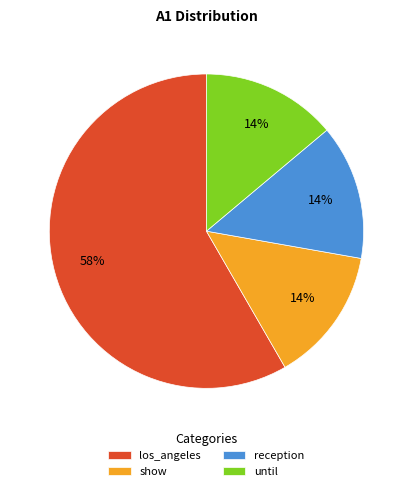

How many segments does this pie chart have?

4